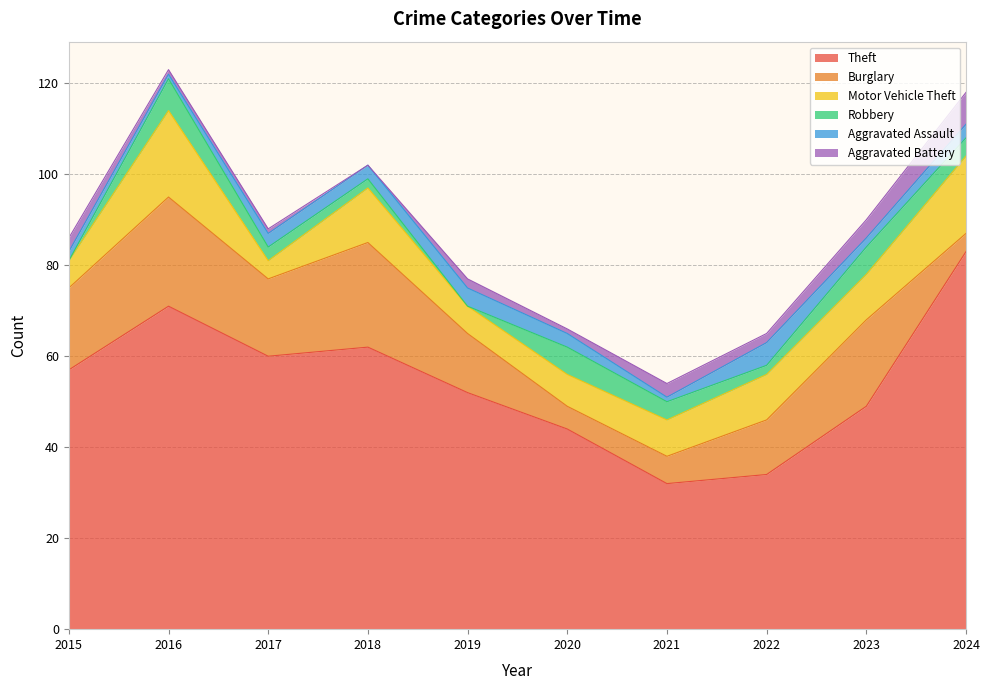

How many times do Aggravated Assault and Robbery cross each other?

4